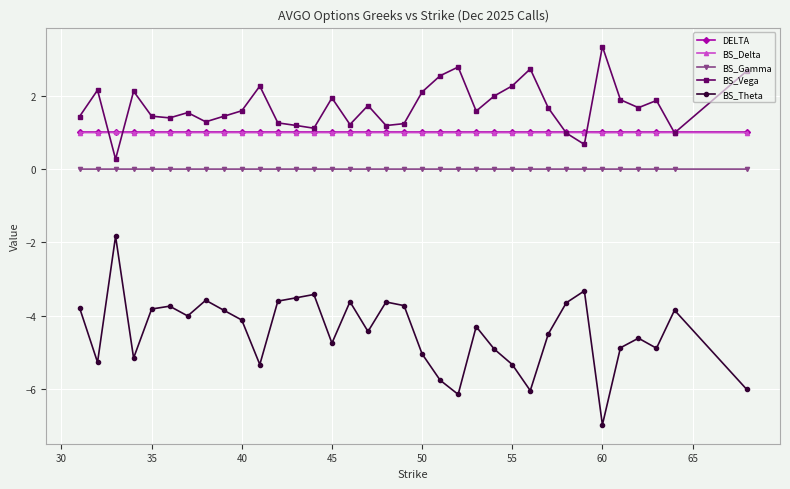

What is the sum of all BS_Delta values?

34.9